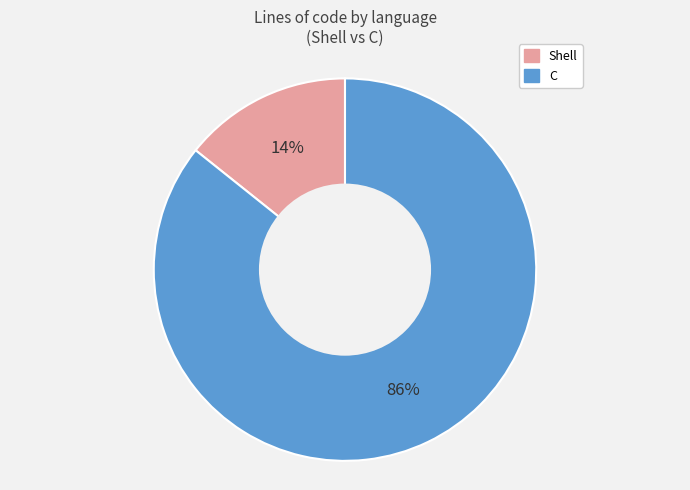

True or false: Shell accounts for 14% of the total.

True